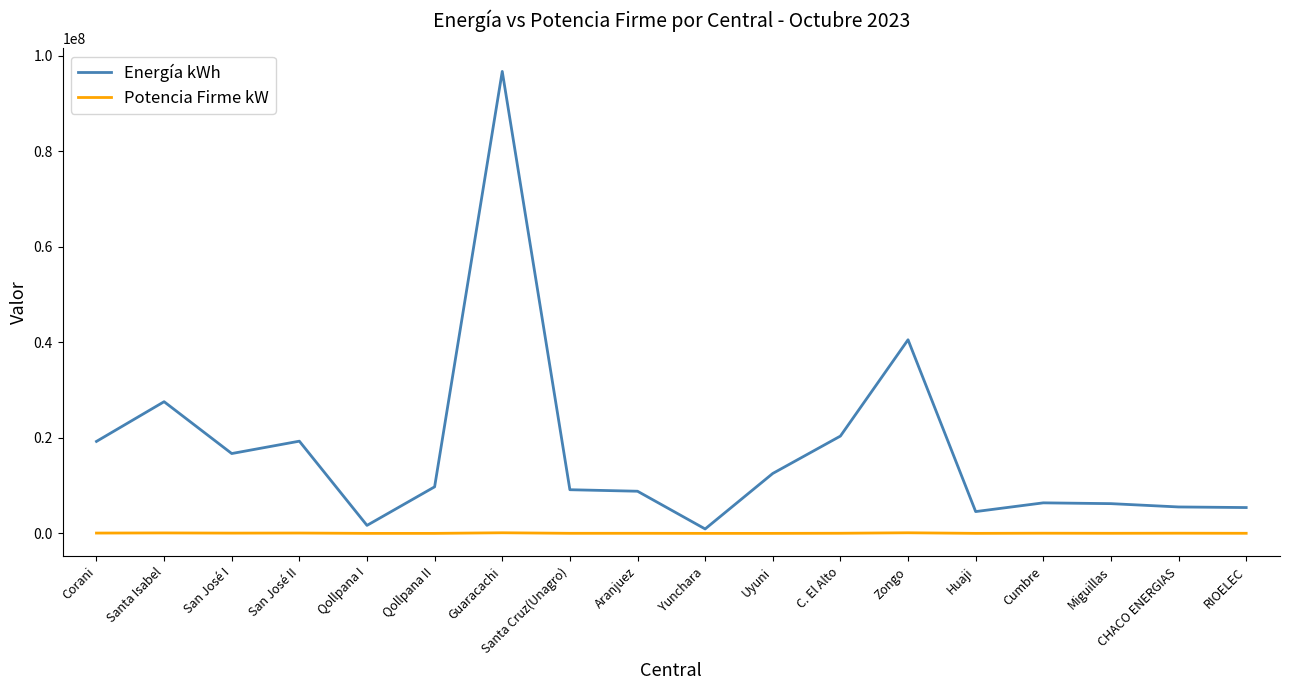

What is the maximum value shown in the chart?

96730670.0